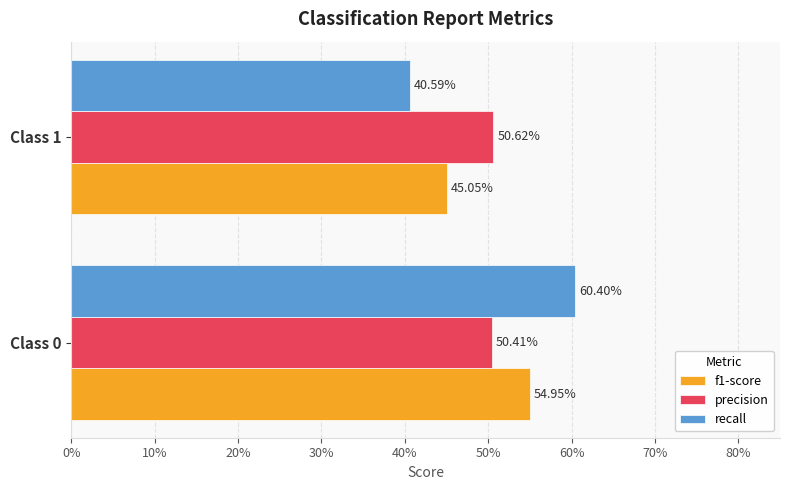

What are all the series names shown in the legend?

f1-score, precision, recall